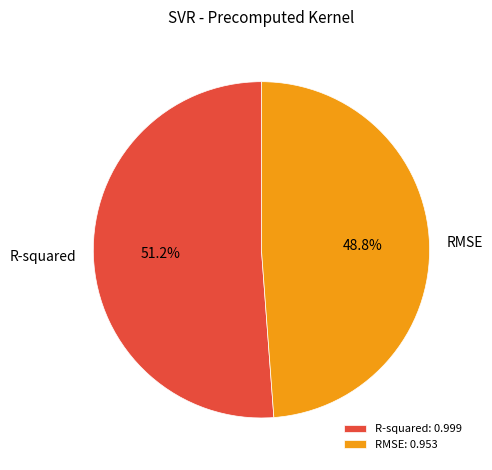

How many segments does this pie chart have?

2